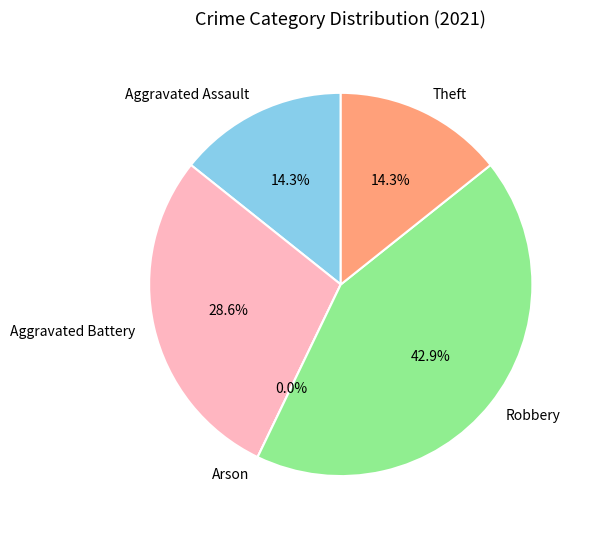

What percentage do Theft and Aggravated Battery together represent?

42.9%